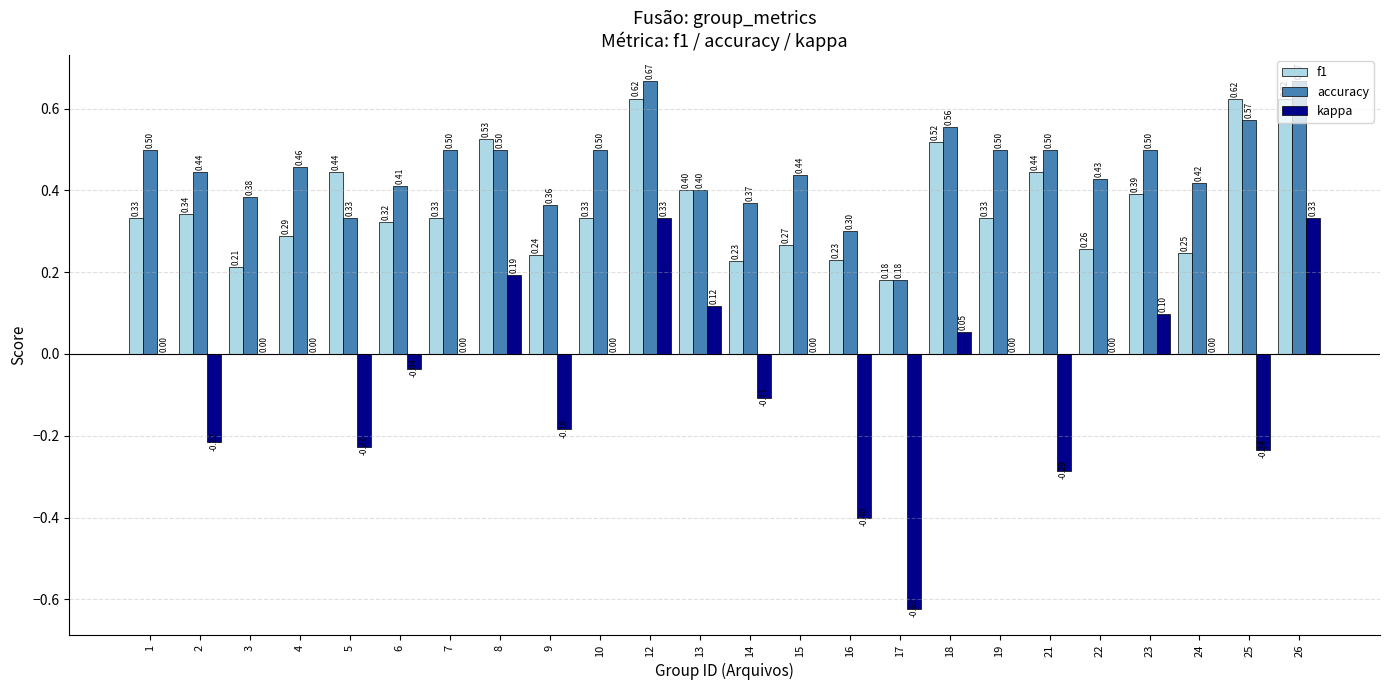

Between 12 and 15, which series saw the biggest shift?

f1